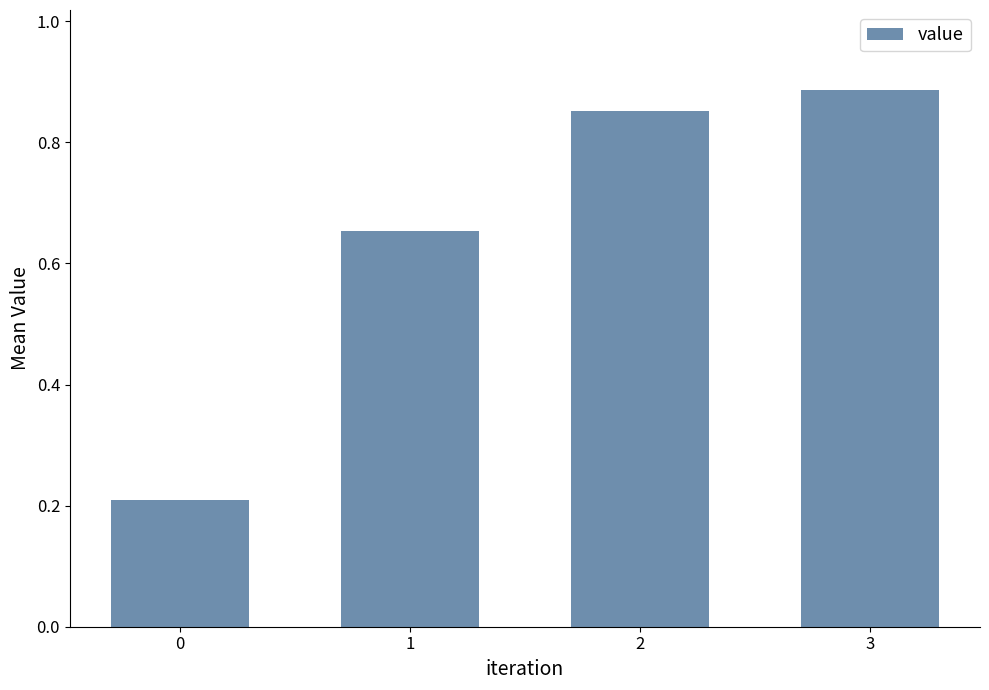

What is the difference between the maximum and second lowest values?

0.2